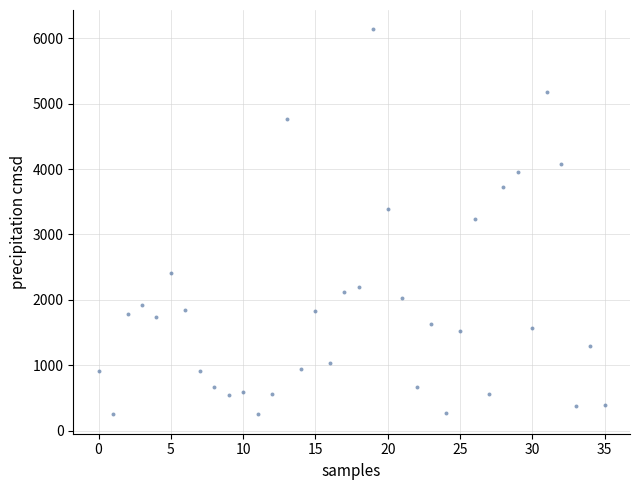

What is the range of Y values (max minus min)?

5893.6